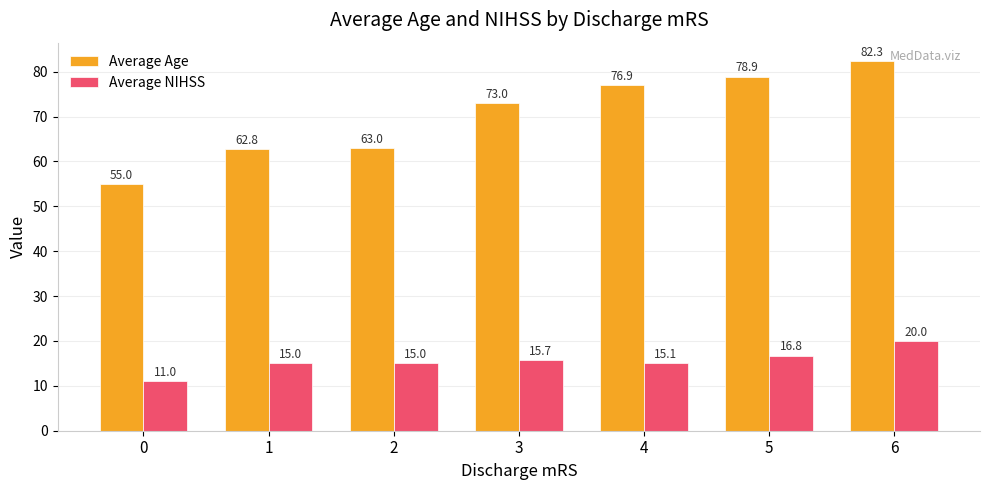

Rank the series at 6 from lowest to highest value.

Average NIHSS, Average Age